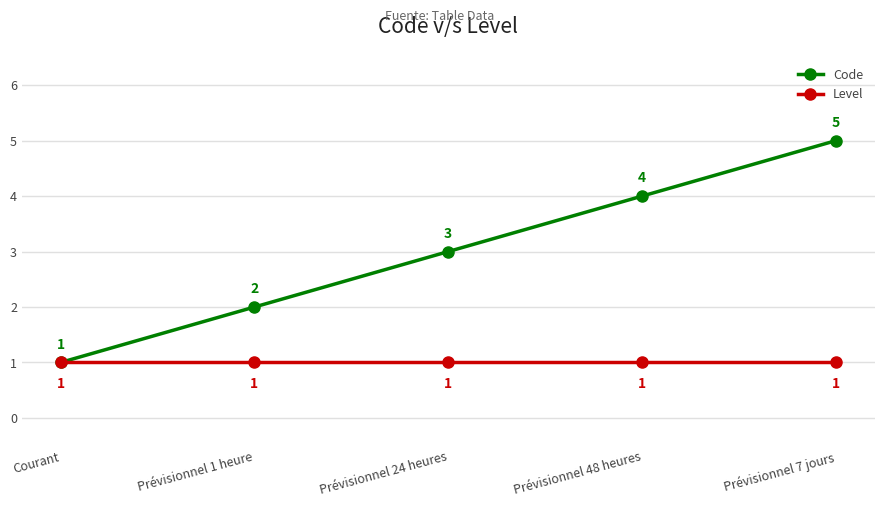

Reading right to left, transcribe all the data shown in this chart.

Code: 5	4	3	2	1
Level: 1	1	1	1	1